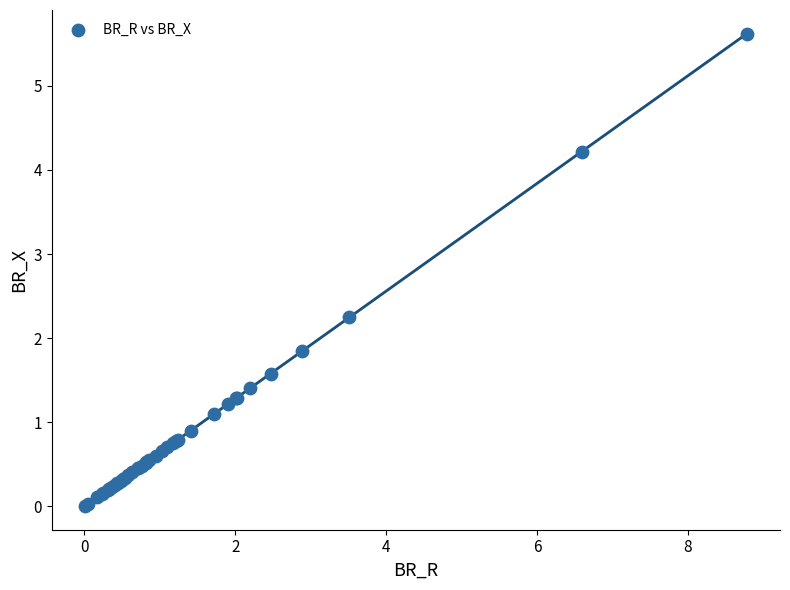

What Y value in the scatter plot is closest to 2?

1.8